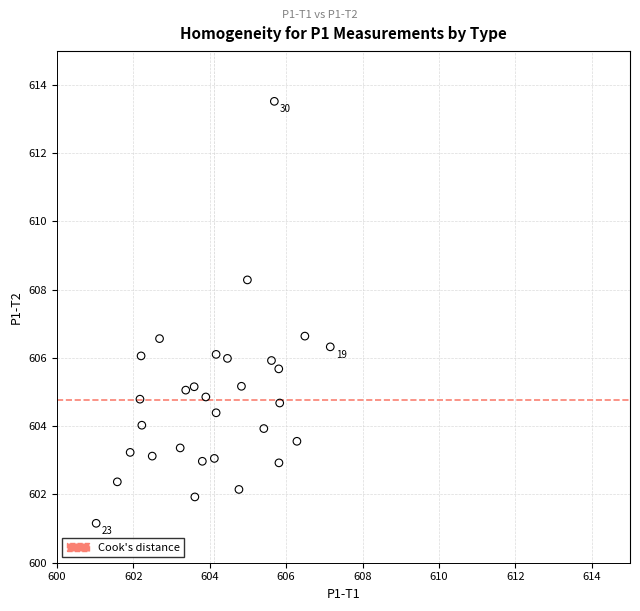

What is the range of Y values (max minus min)?

12.4